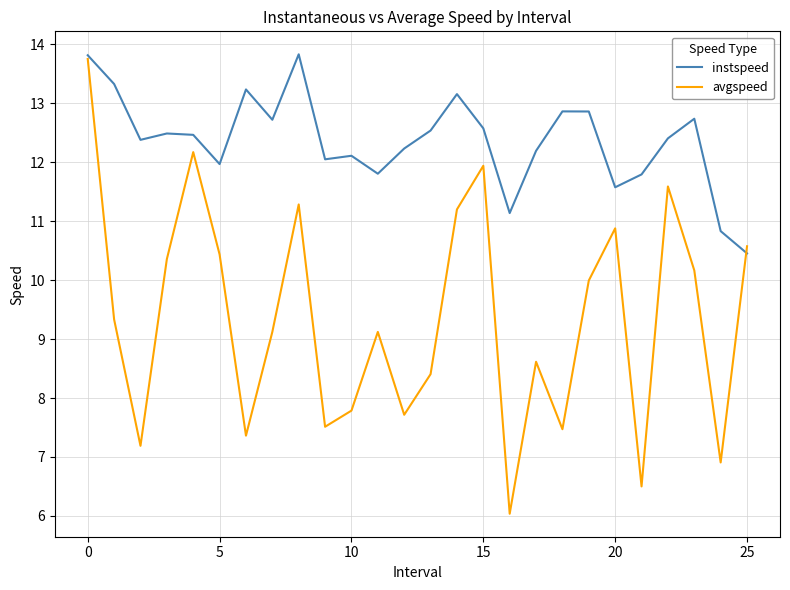

Rank the series by their average value, from lowest to highest.

avgspeed, instspeed